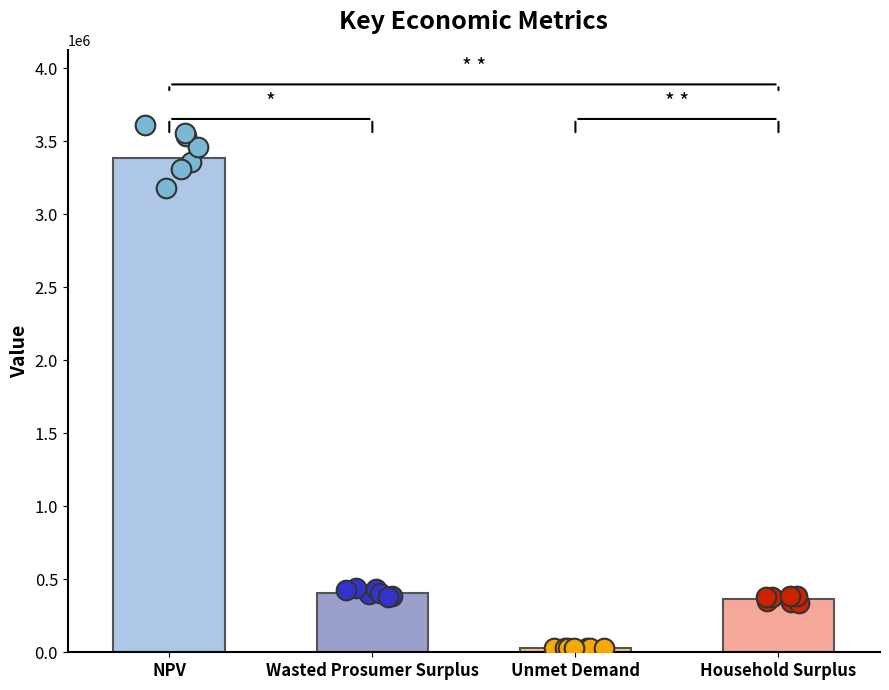

What is the change in value from NPV to Unmet Demand?

-3353166.8